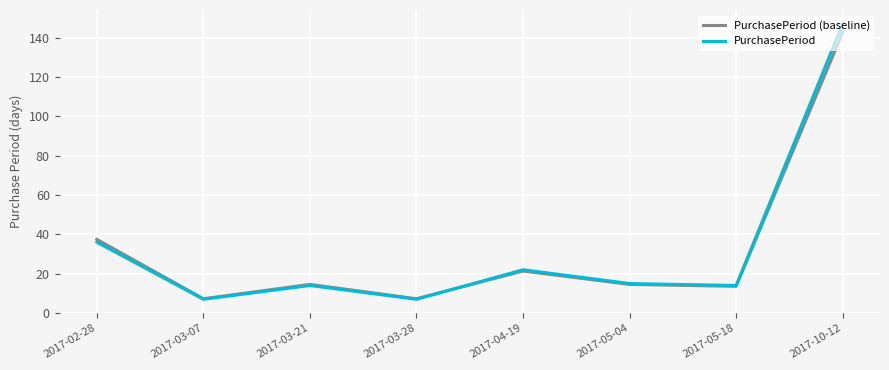

The value of PurchasePeriod (baseline) at 2017-03-07 is 7.3. True or false?

True